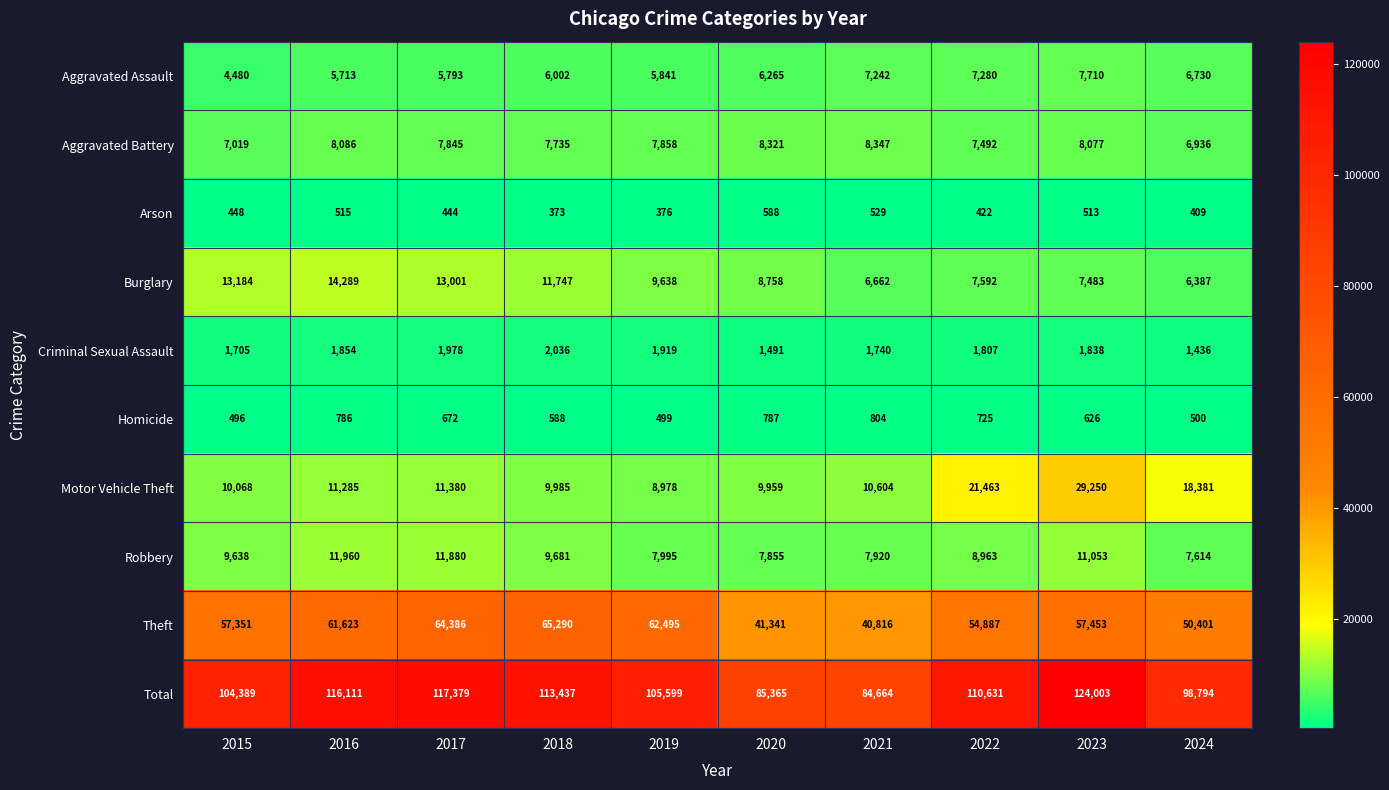

List the series in order of their peak value, highest first.

Total, Theft, Motor Vehicle Theft, Burglary, Robbery, Aggravated Battery, Aggravated Assault, Criminal Sexual Assault, Homicide, Arson